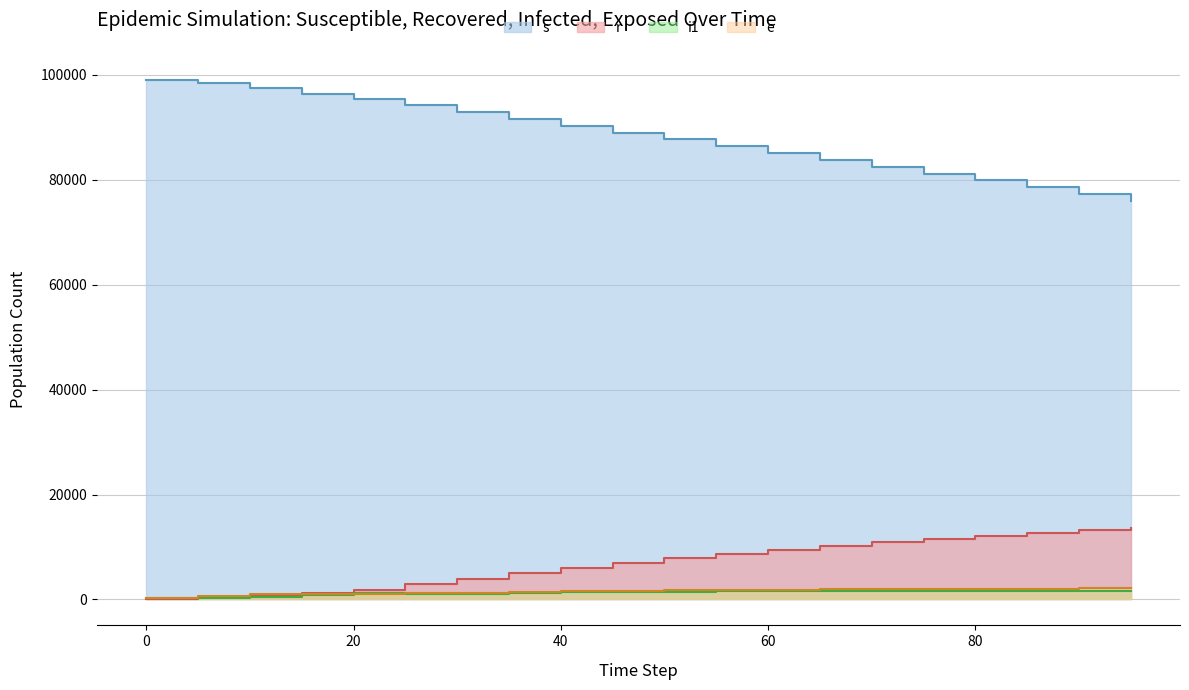

What is the highest value of the s series?

99075